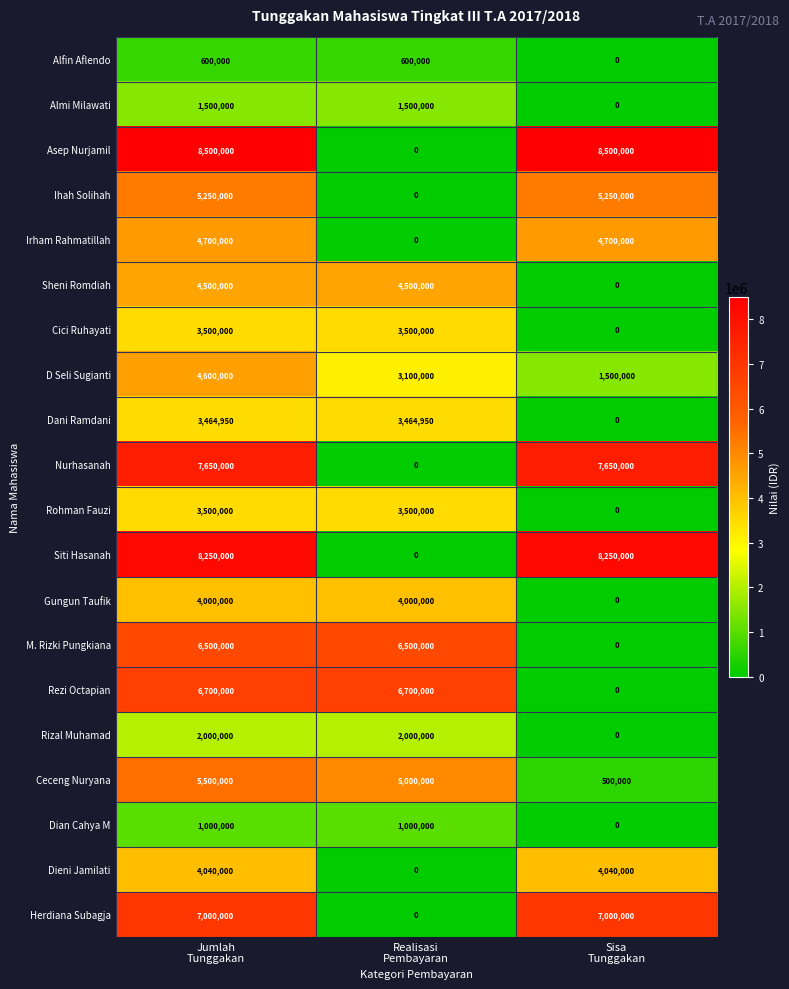

What is the spread (max minus min) of values at Realisasi
Pembayaran?

6700000